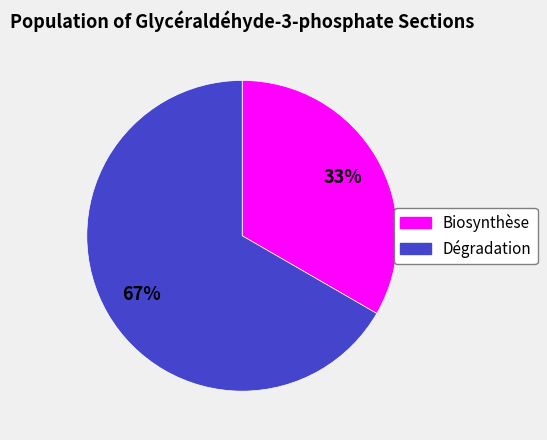

How many slices are in this pie chart?

2